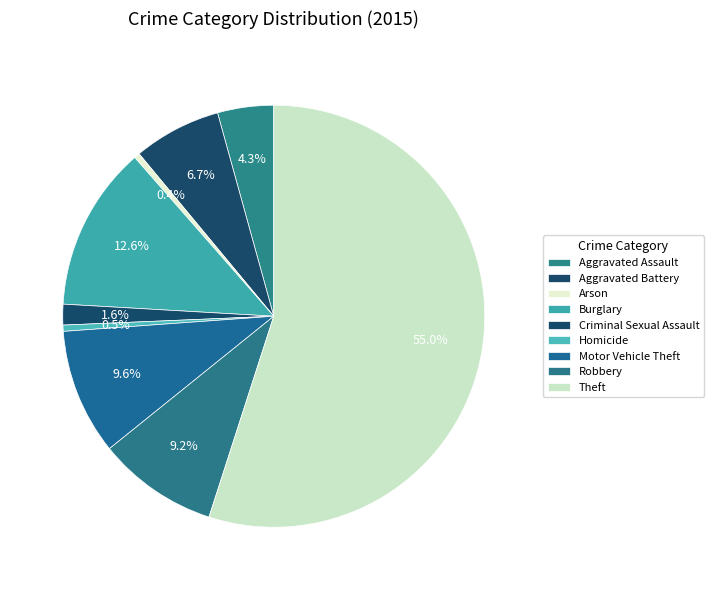

Which category has the smallest portion of the pie?

Arson